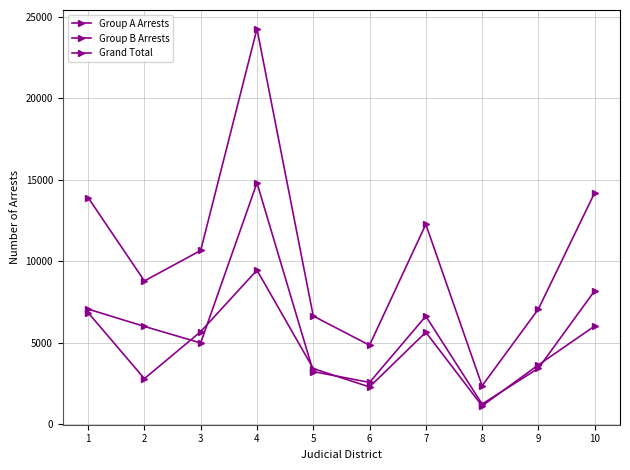

At which label is Group B Arrests closest to 5286?

7